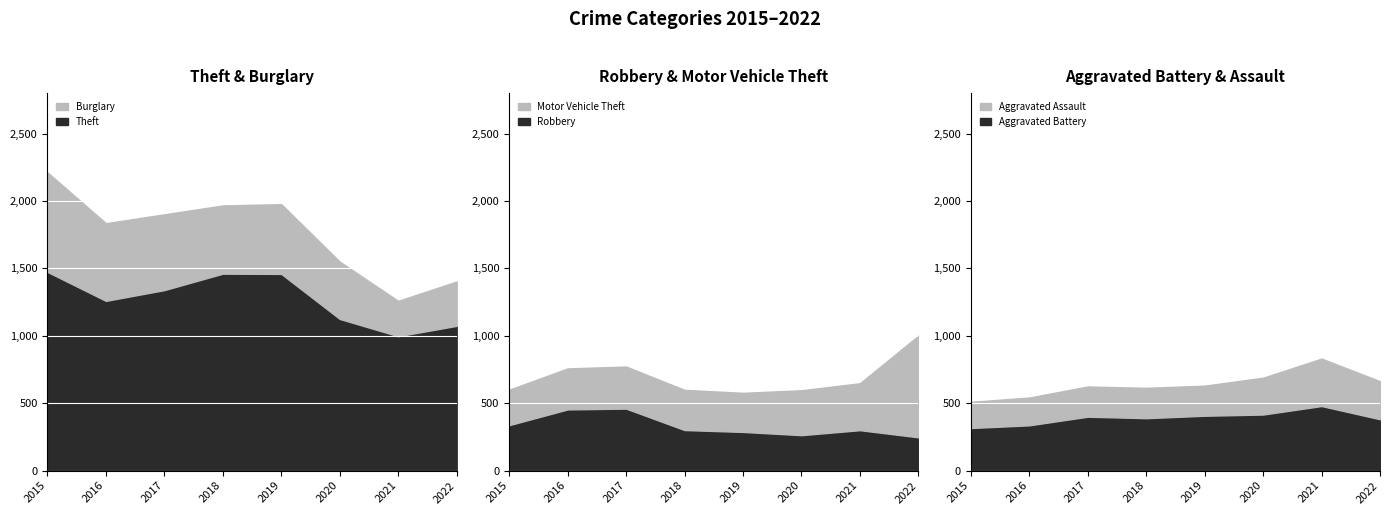

Which series has the largest total across all categories?

Theft